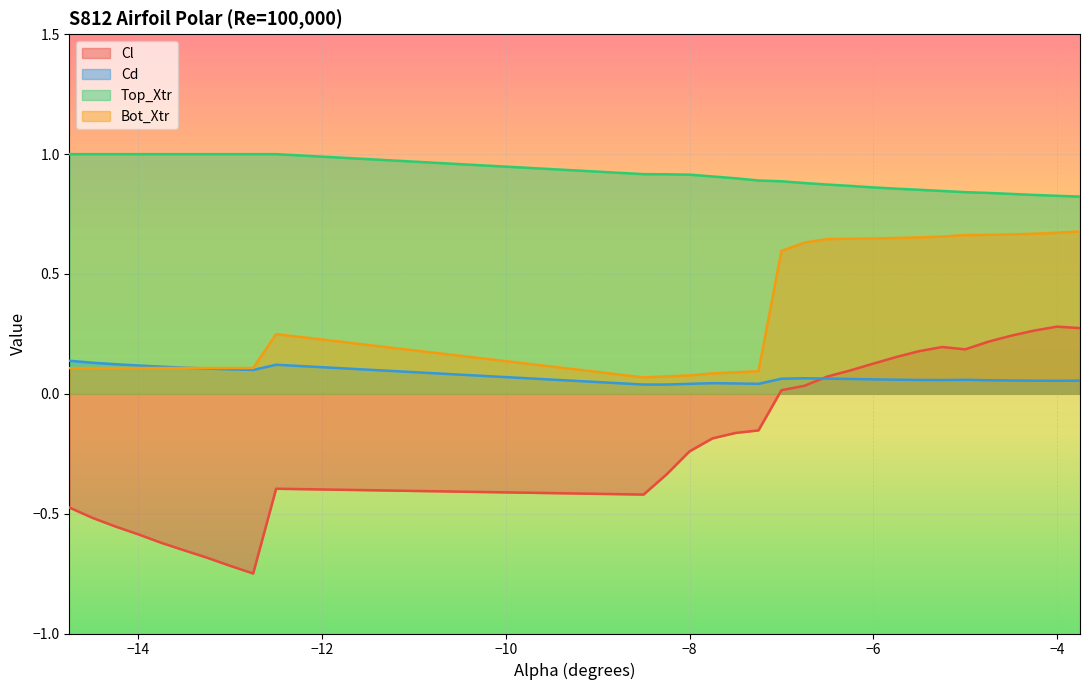

Which series has the largest range (max minus min)?

Cl